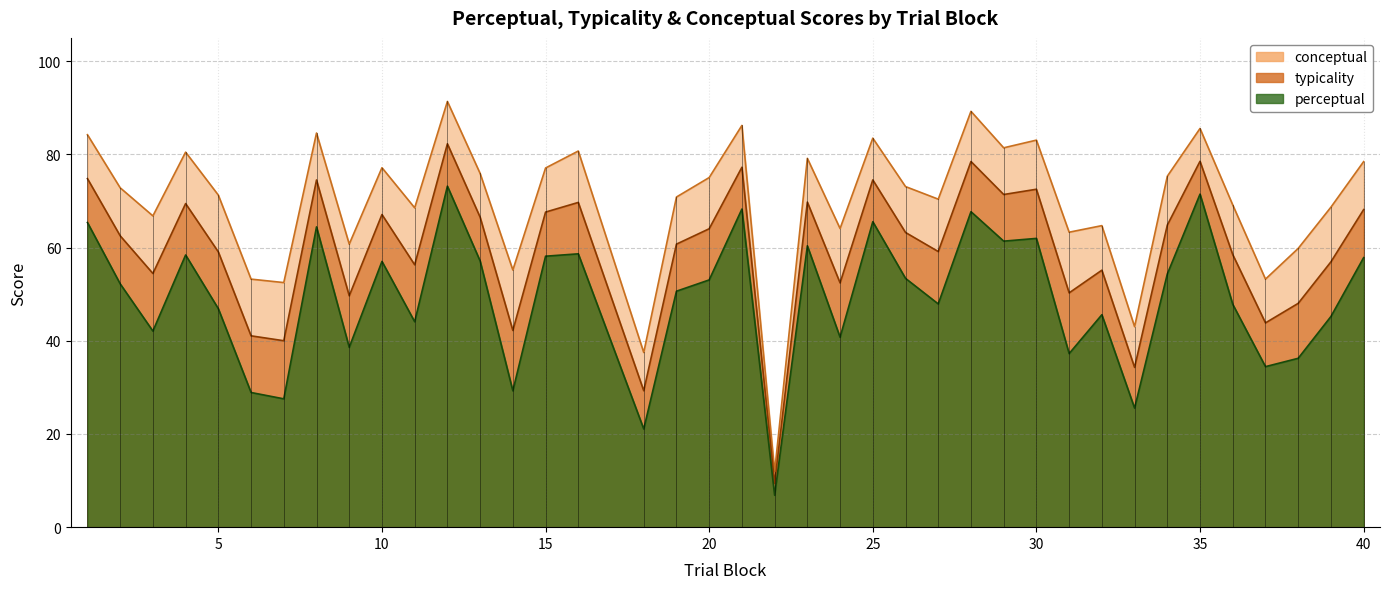

At which category is the sum across all series the highest?

12